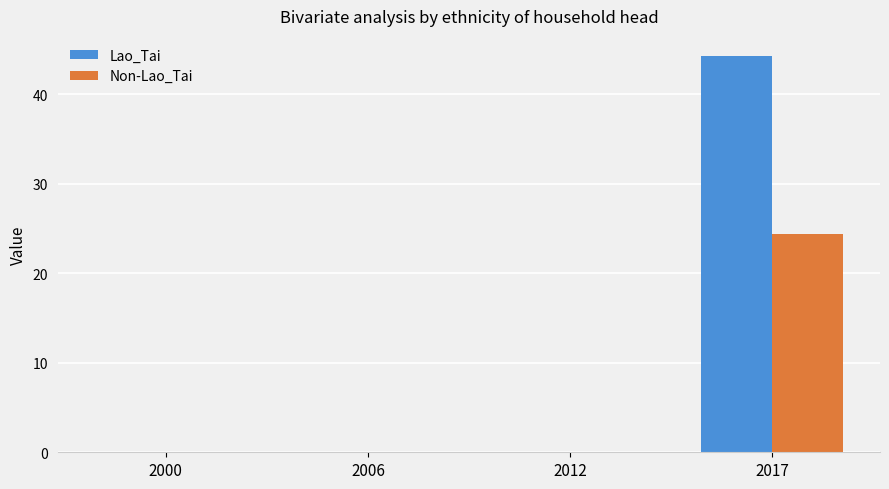

True or false: Non-Lao_Tai has a value of 37.0 at 2017.

False